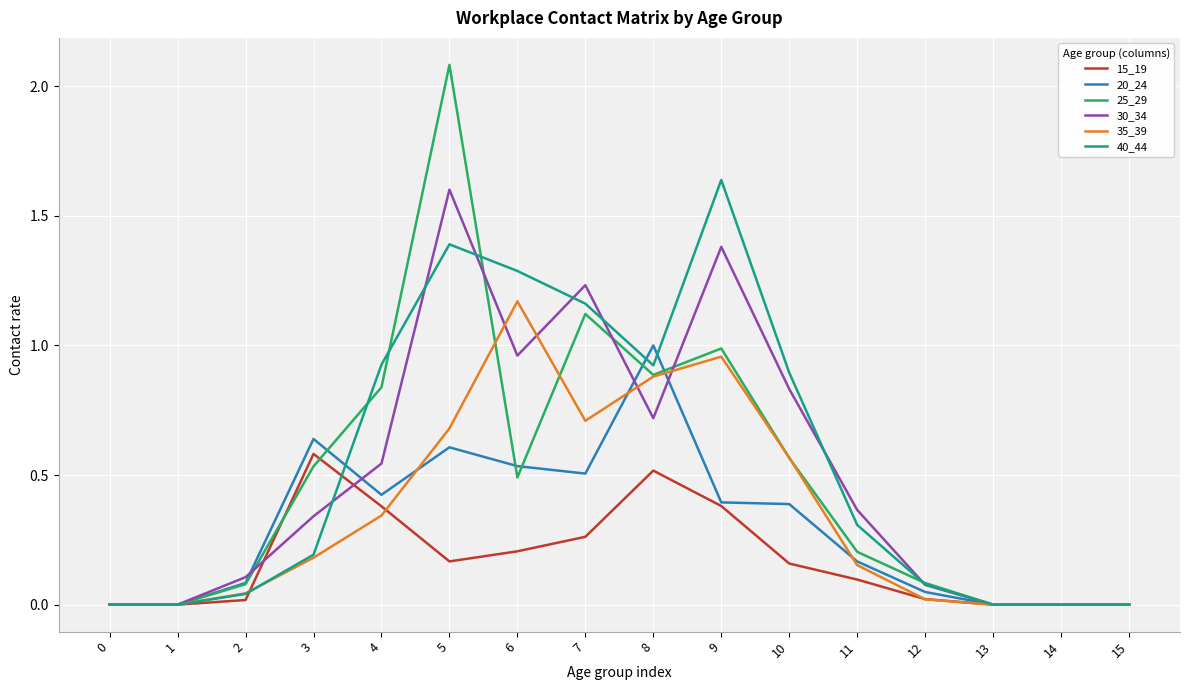

Is it true that 40_44 equals 0.0 at 15?

True